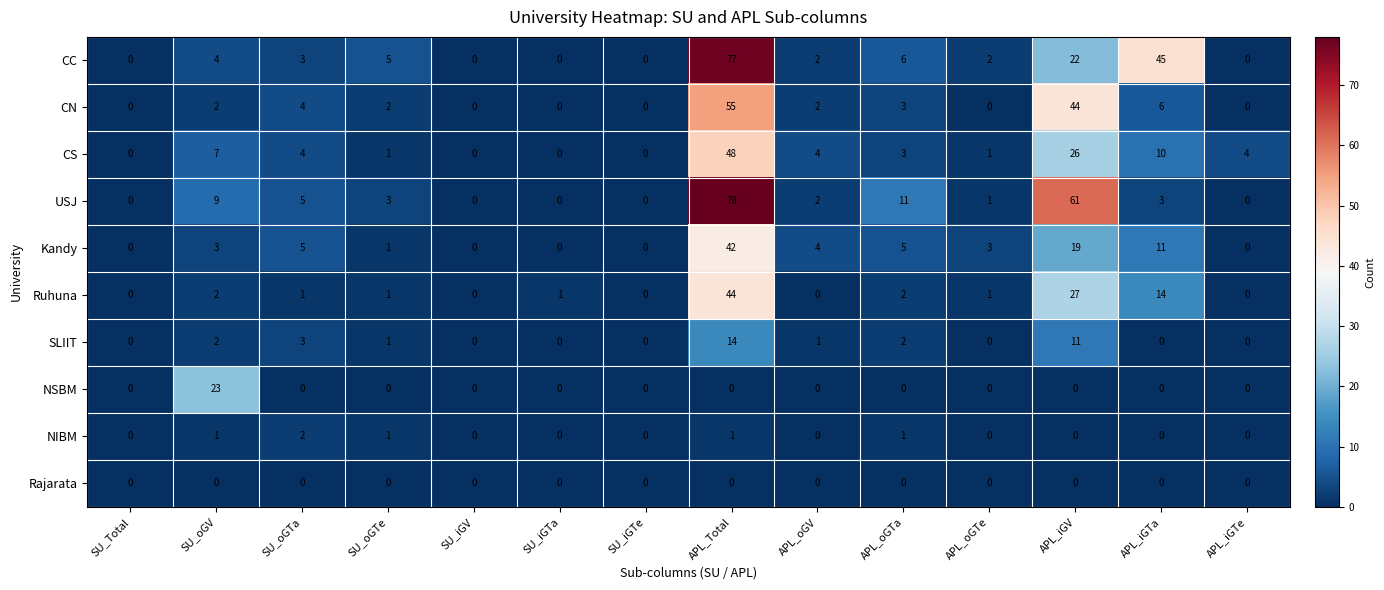

Rank the series by their maximum value, from lowest to highest.

Rajarata, NIBM, SLIIT, NSBM, Kandy, Ruhuna, CS, CN, CC, USJ